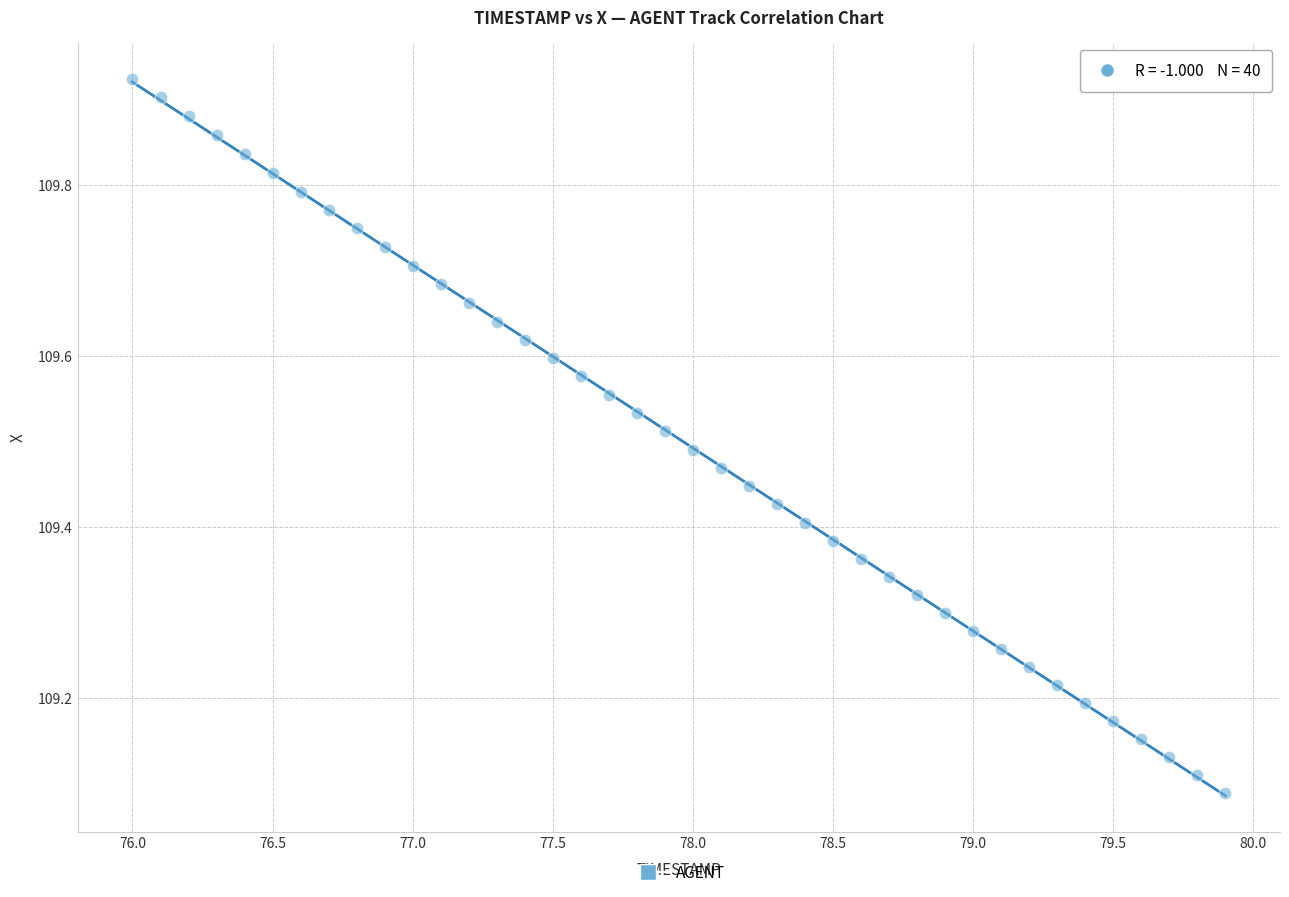

What is the range of Y values (max minus min)?

0.8